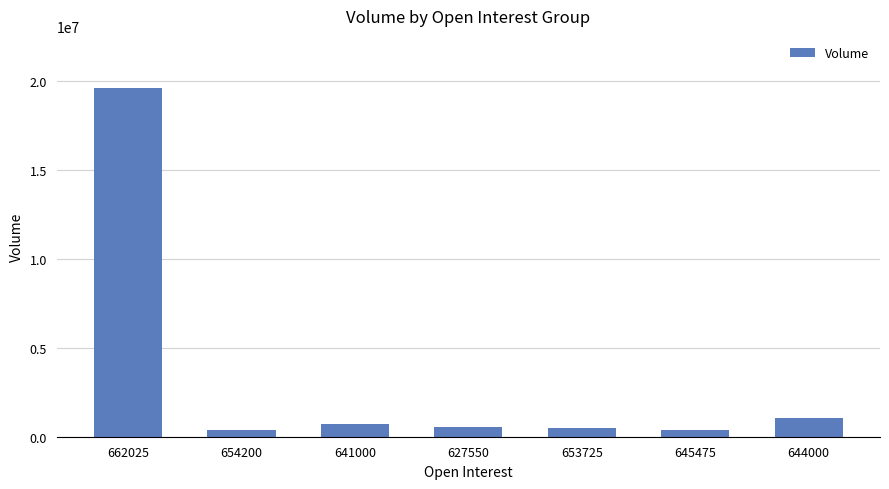

What is the smallest value displayed?

386275